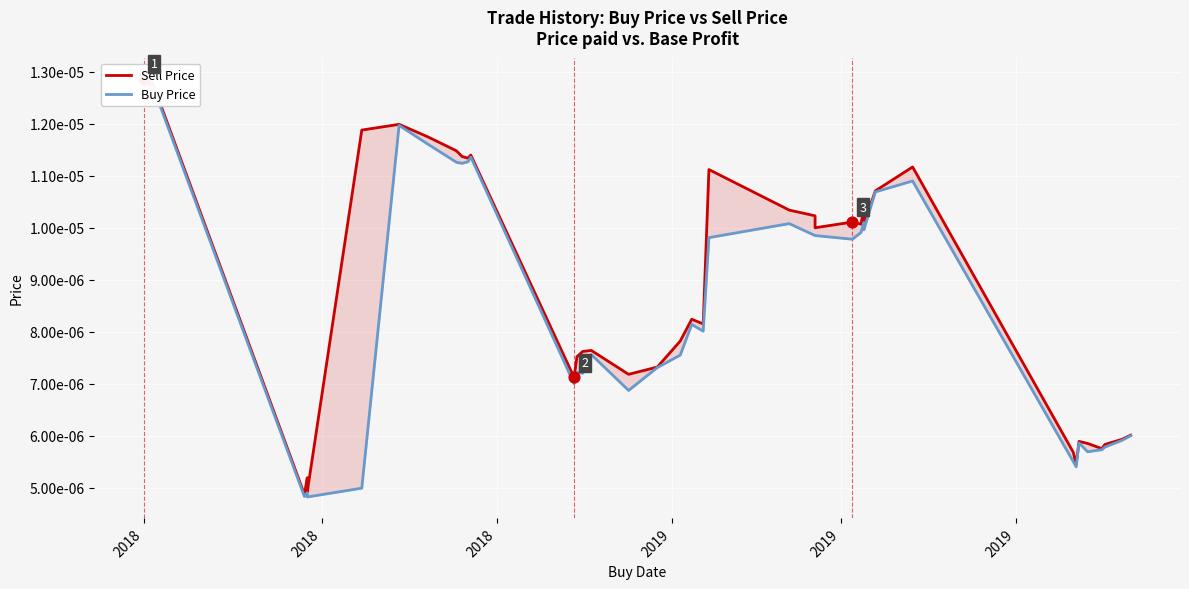

Which series has the widest spread of Y values?

Sell Price